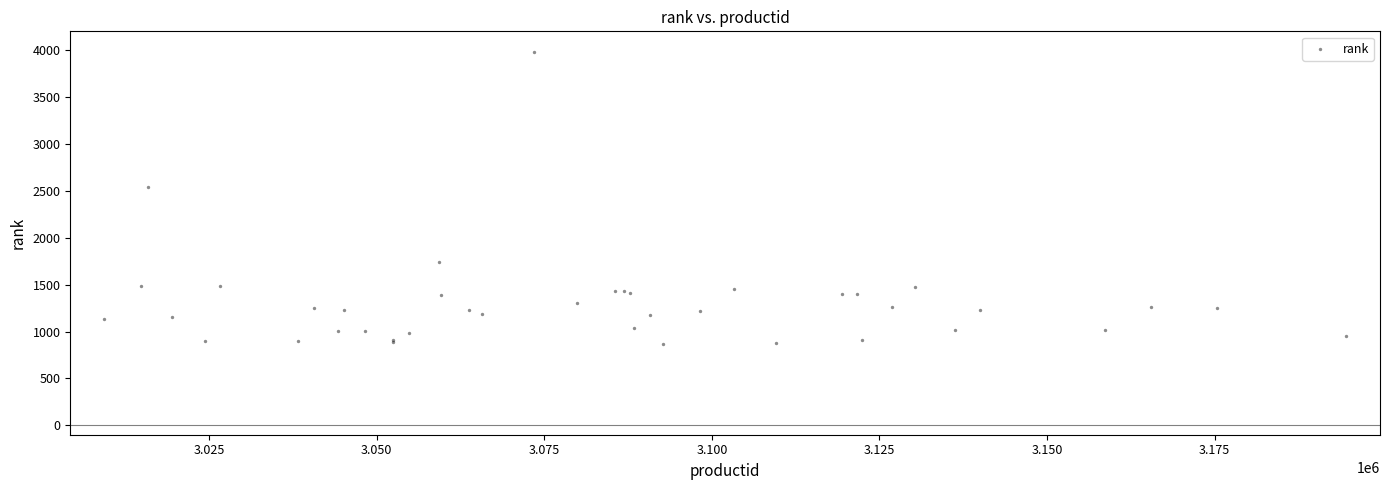

What Y value in the scatter plot is closest to 2419?

2540.0